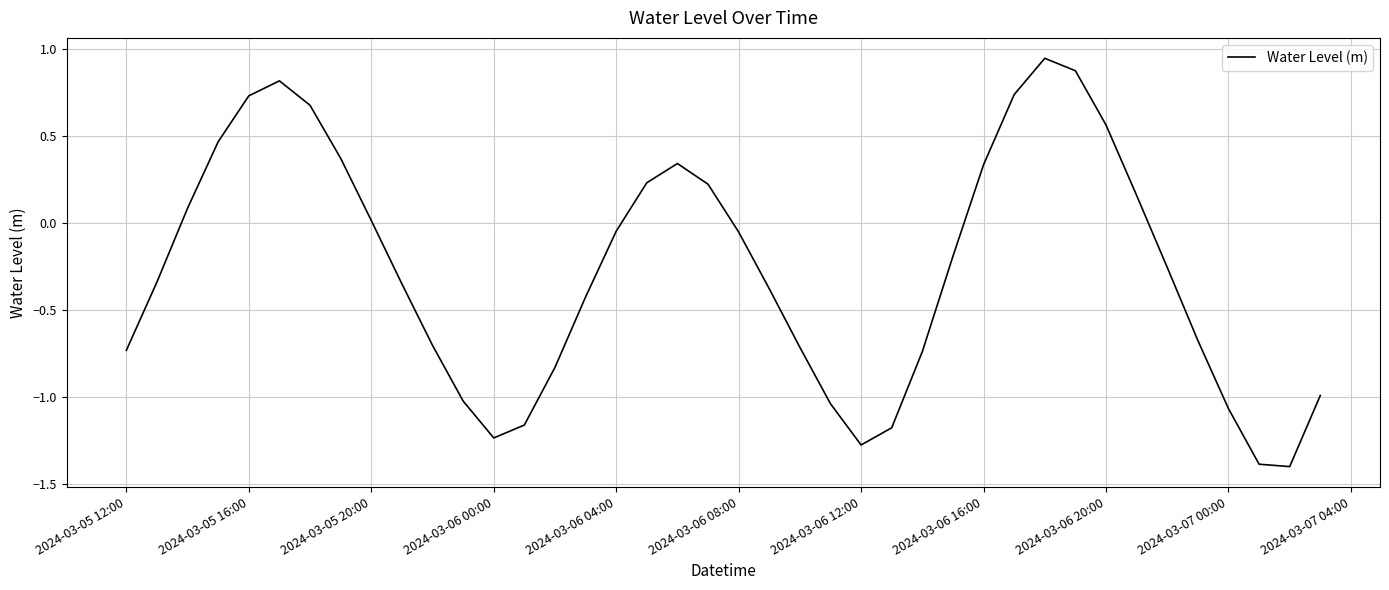

What is the smallest value displayed?

-1.4